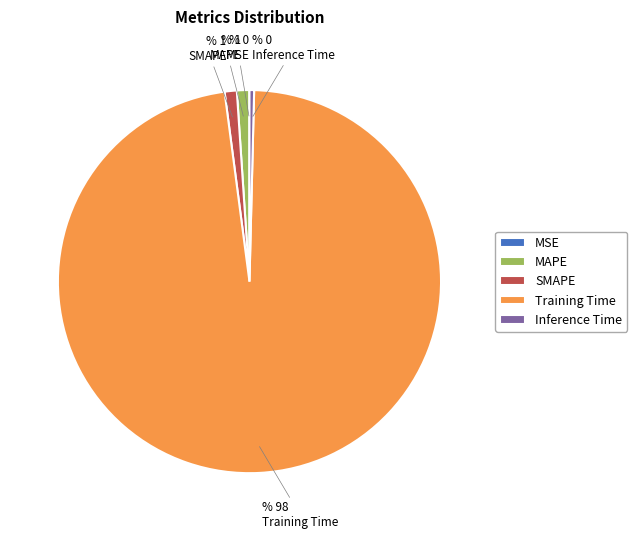

Which category has the biggest portion of the pie?

Training Time